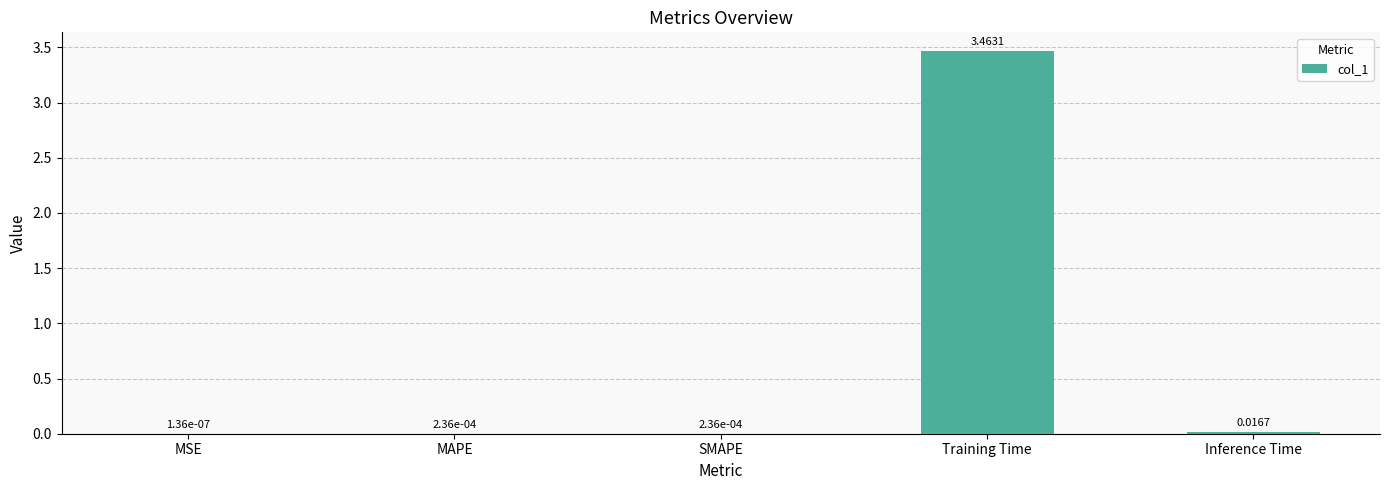

At which category does the chart reach its peak across all series?

Training Time